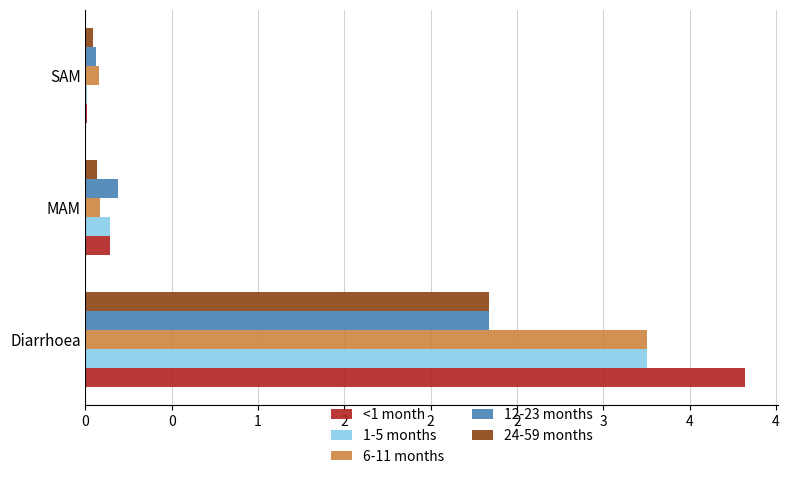

Which series has the largest range (max minus min)?

<1 month